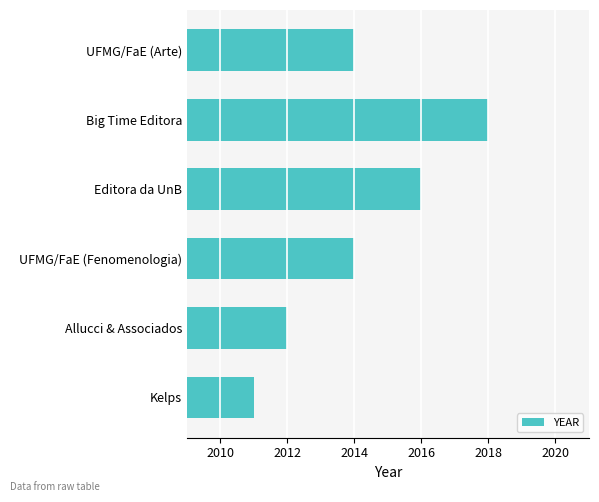

What is the change in value from Kelps to UFMG/FaE (Fenomenologia)?

+3